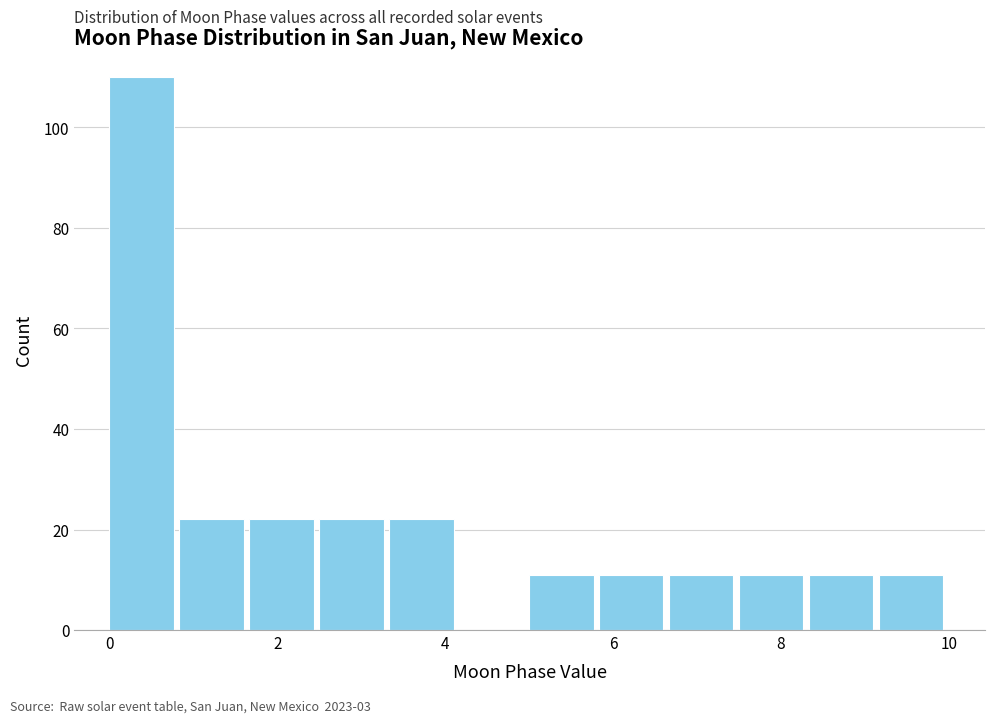

Which range on the x-axis has the tallest bar?

0.0 to 0.8